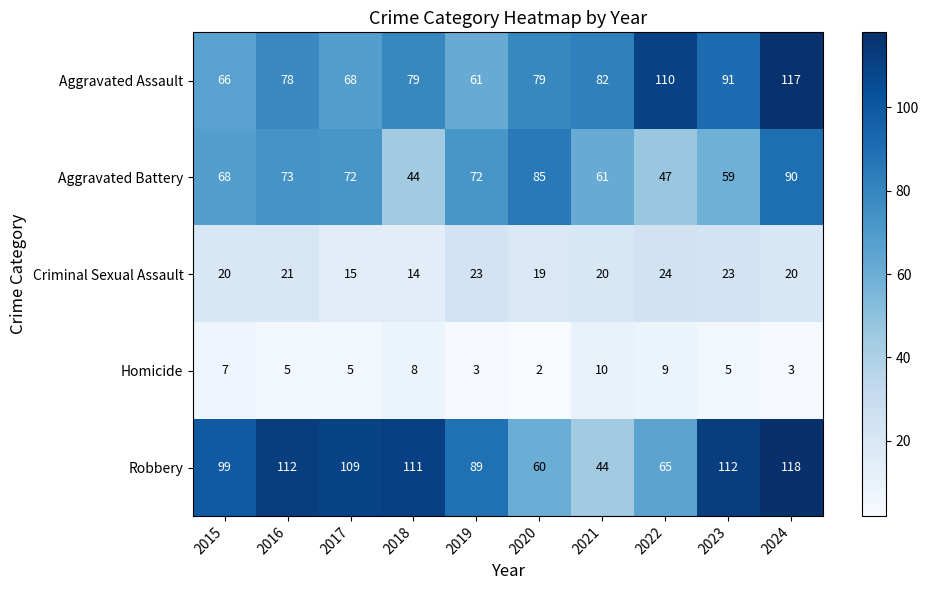

Which series changed the most between 2015 and 2020?

Robbery